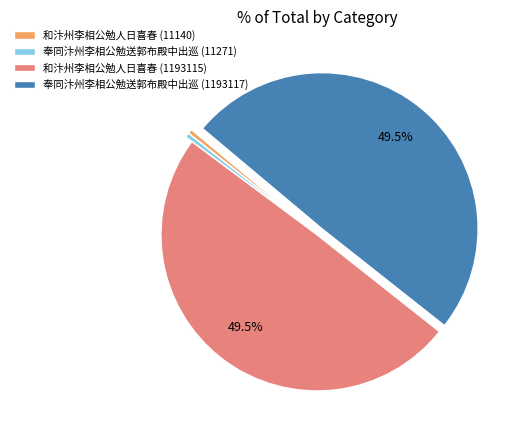

Does 奉同汴州李相公勉送郭布殿中出巡 (11271) account for over 50% of the chart?

No